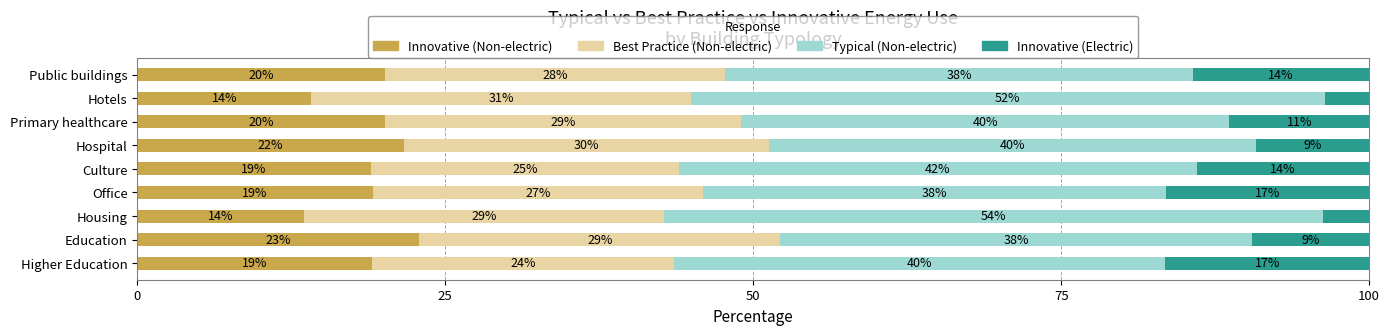

Count the number of data series in this chart.

4